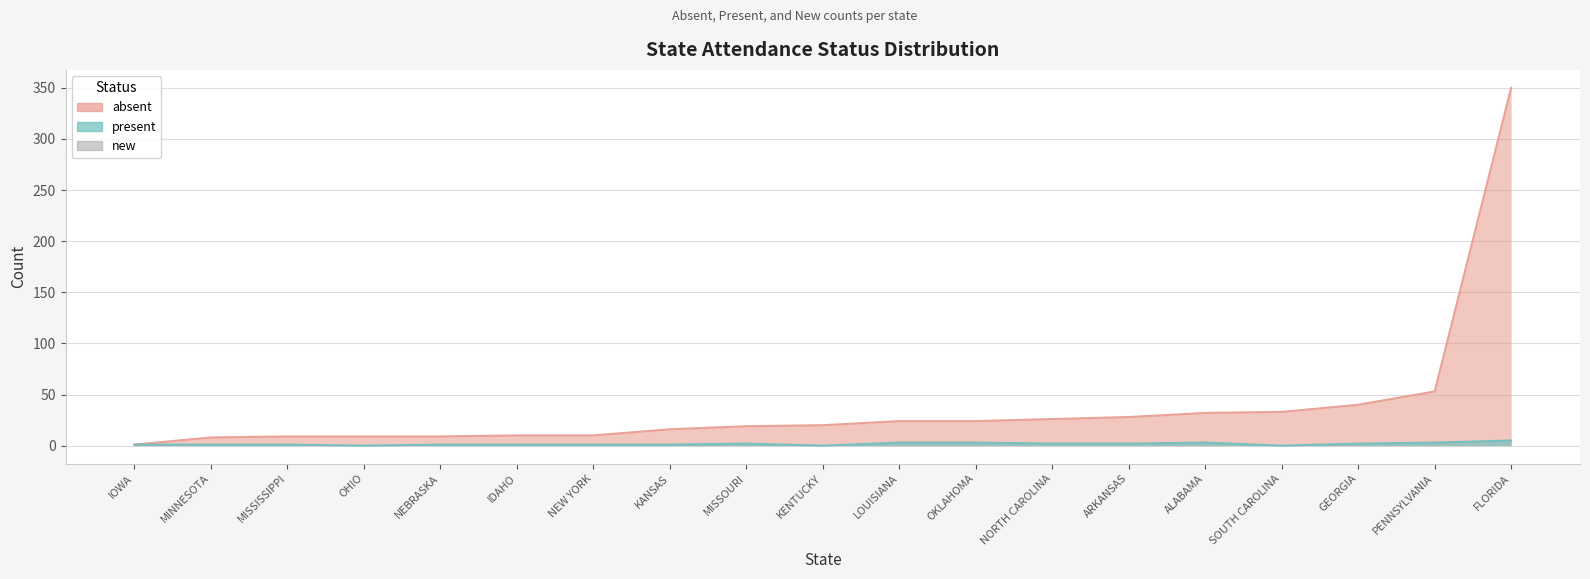

What is the average value of the absent series?

38